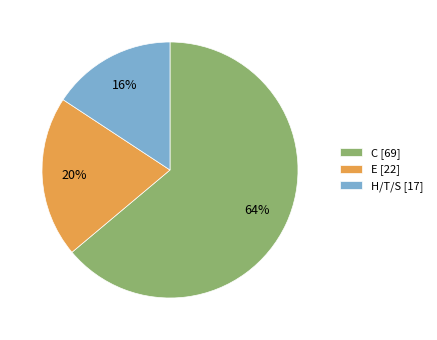

Combined, do C and E account for over 50%?

Yes